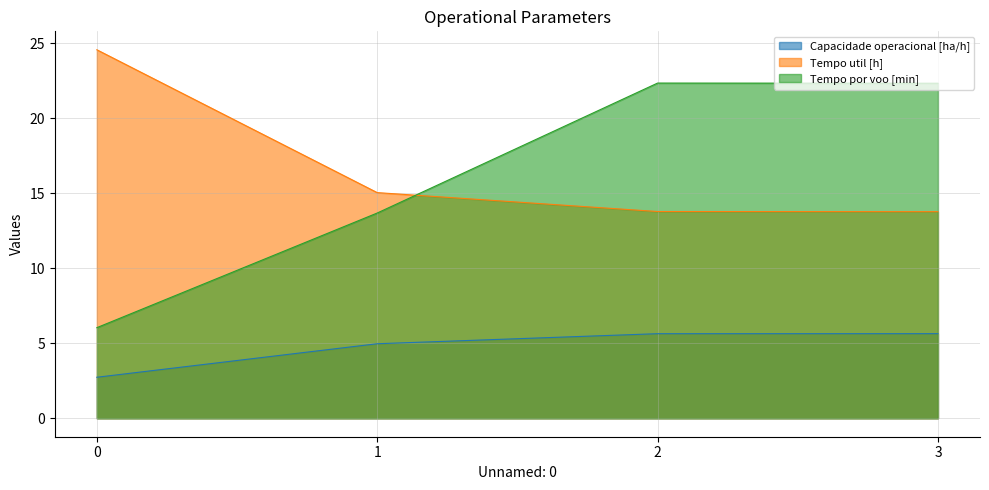

What is the value of the Capacidade operacional [ha/h] point at the 2nd from the left?

5.0